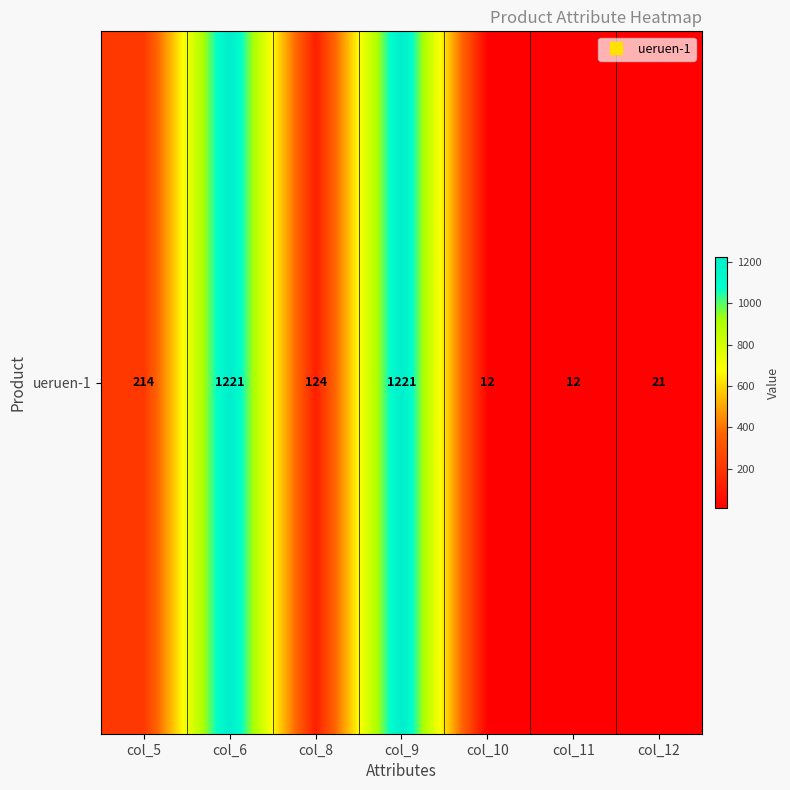

What is the change in value from col_6 to col_11?

-1209